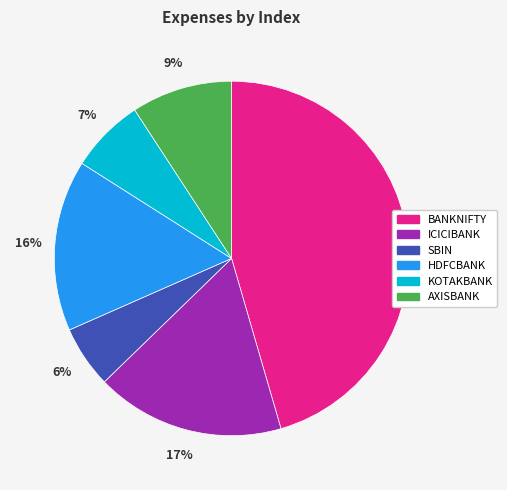

What percentage is the KOTAKBANK slice, to the nearest percent?

7%